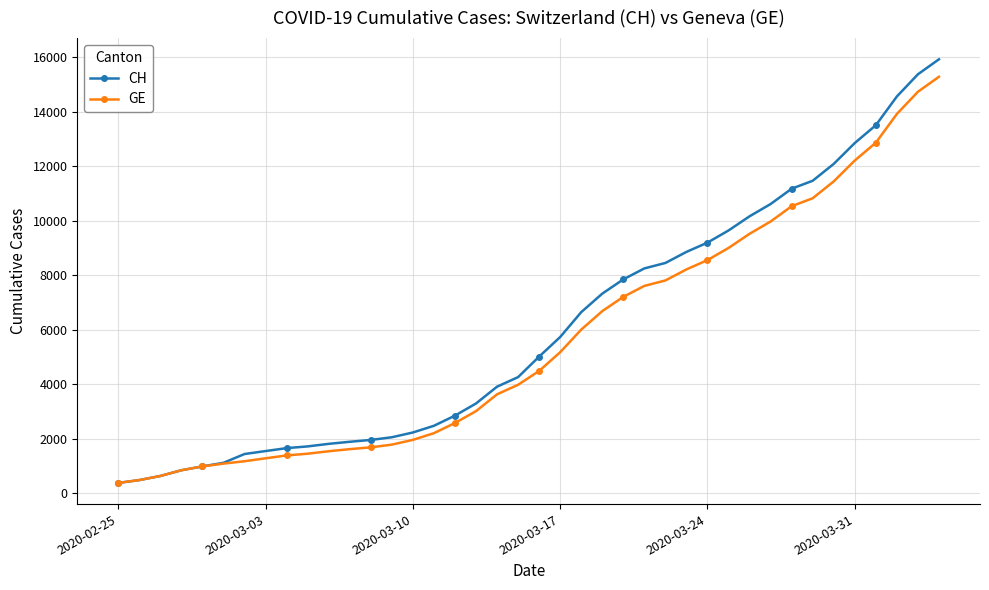

What is the smallest value displayed?

375